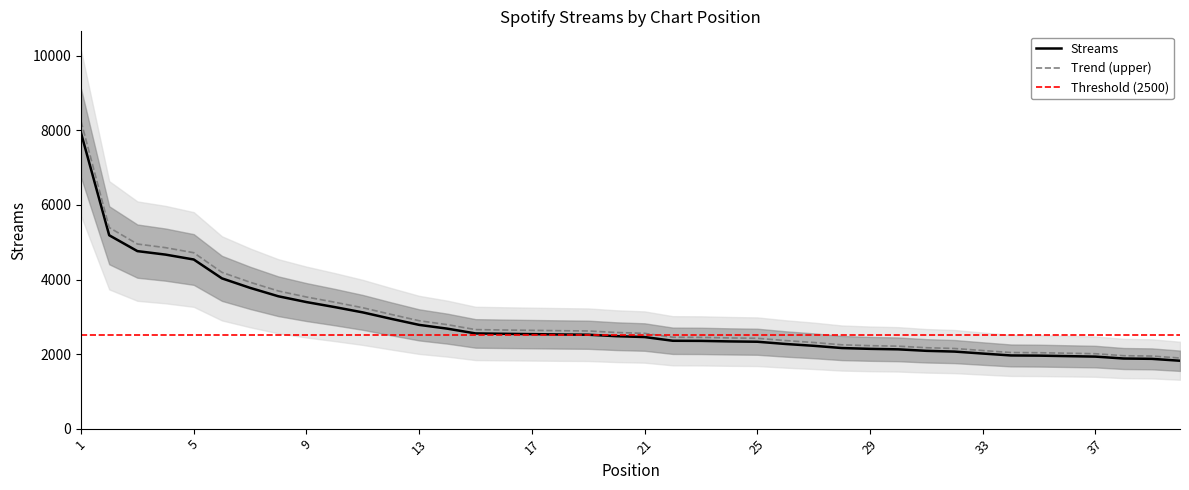

Does the chart display data point markers on the line(s)?

No